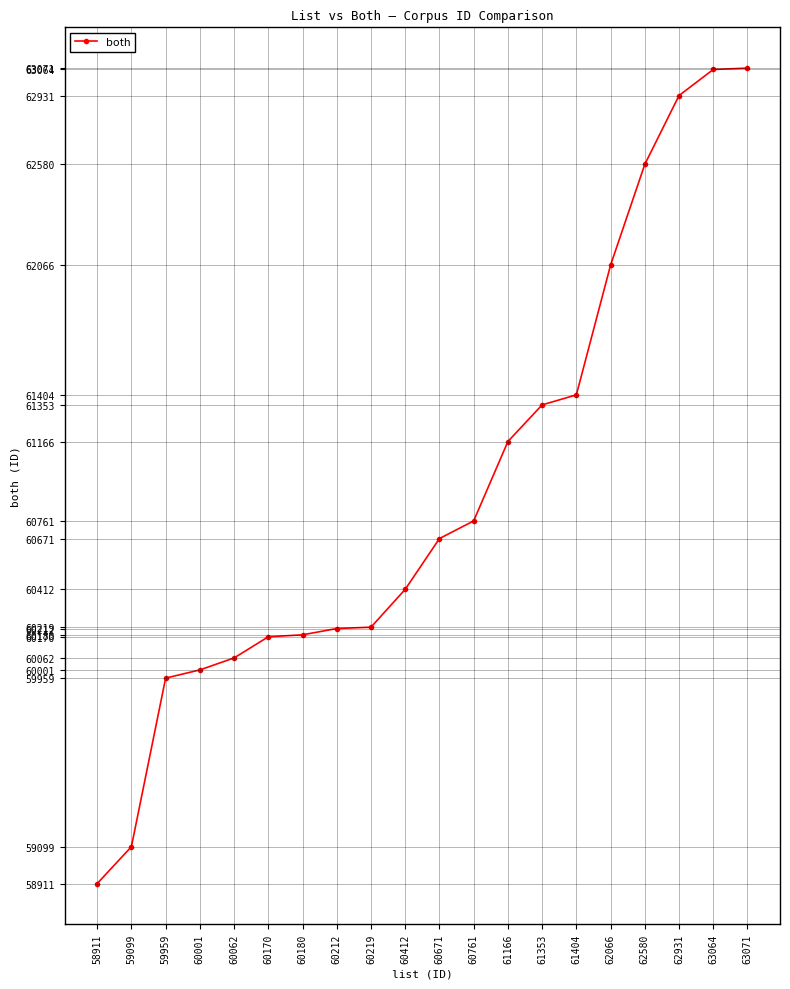

Where is the data nearest to the value 60991?

61166